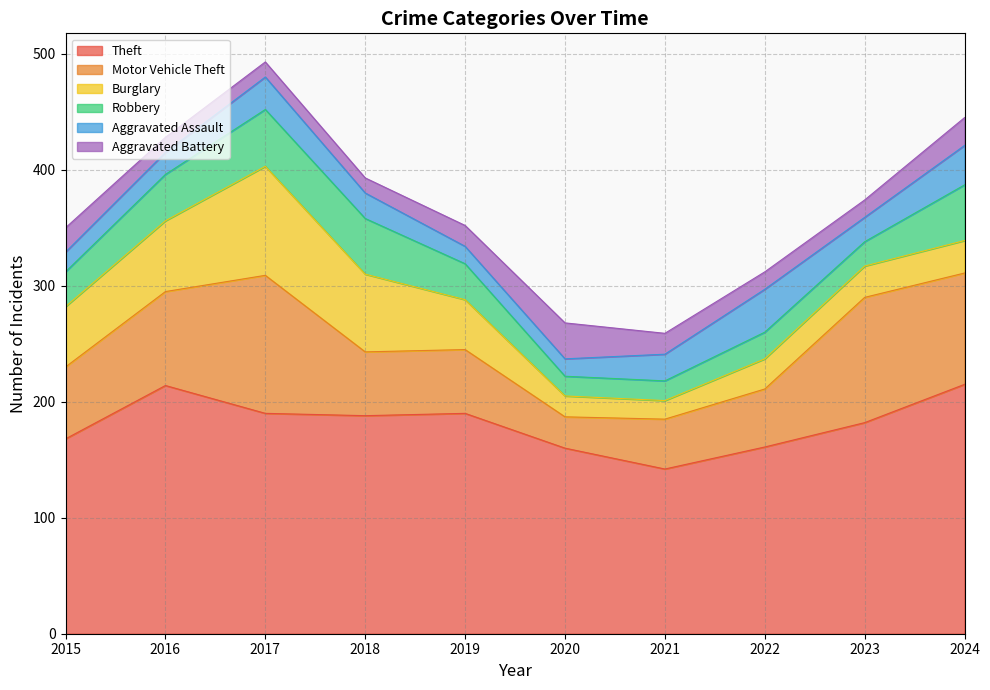

Which series has the largest range (max minus min)?

Motor Vehicle Theft